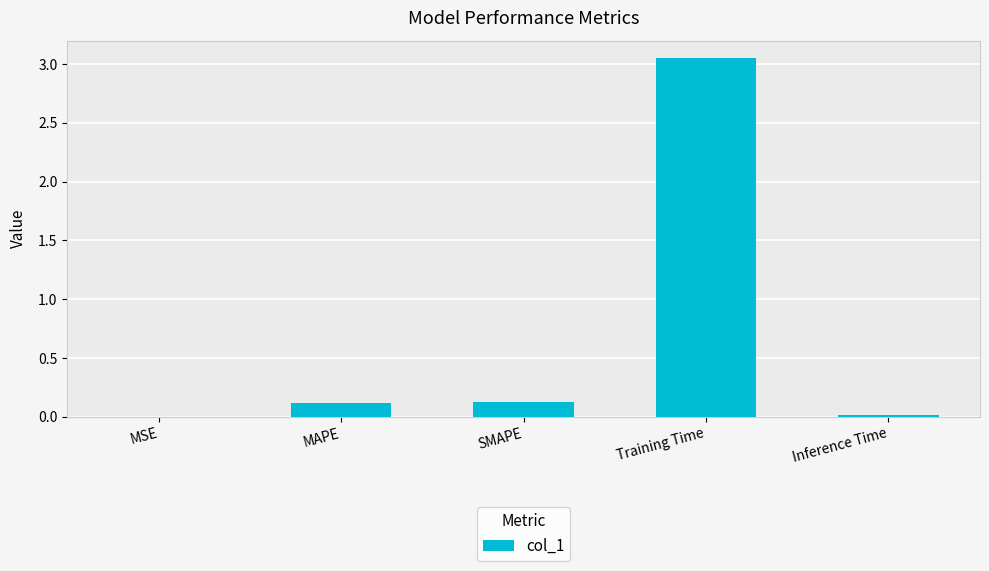

Which category has the highest value across all series?

Training Time